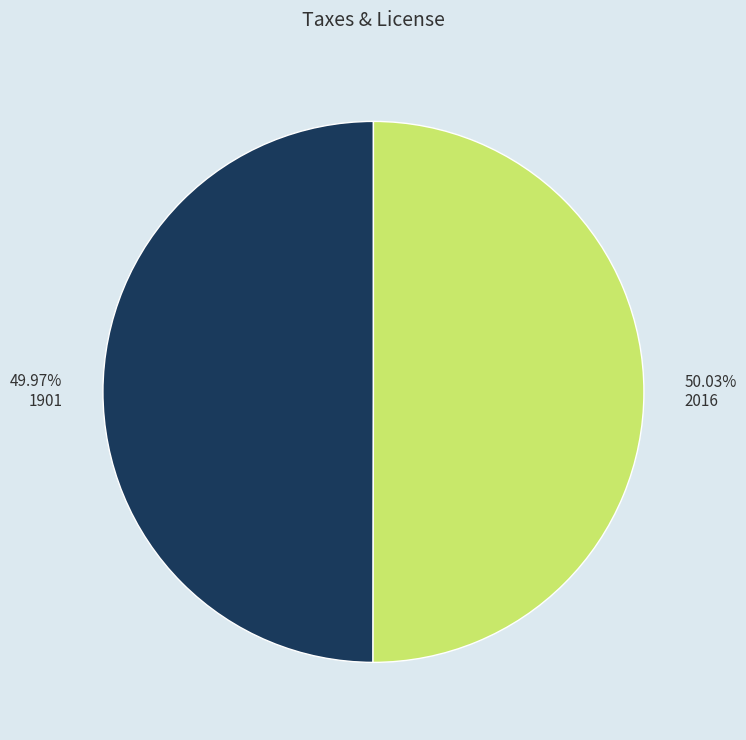

Does any single category account for the majority?

Yes